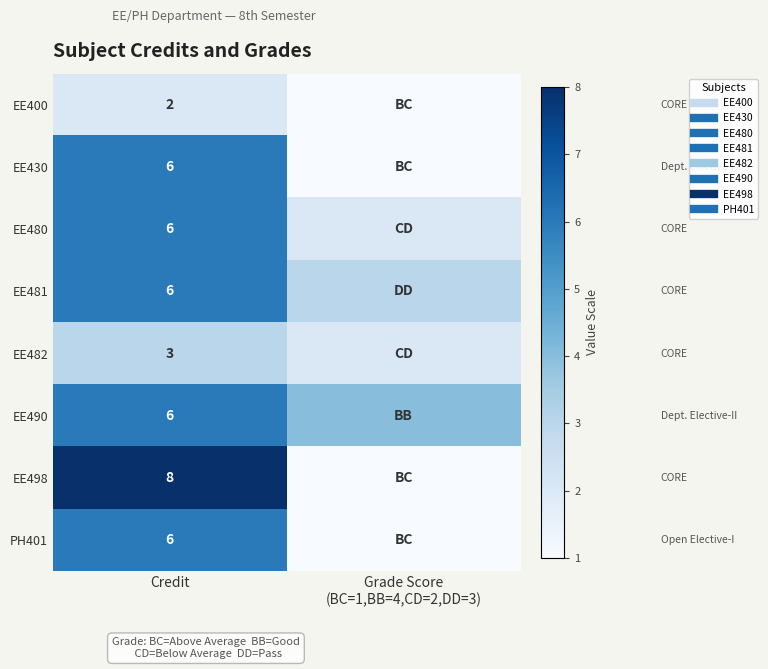

What is the greatest value displayed?

8